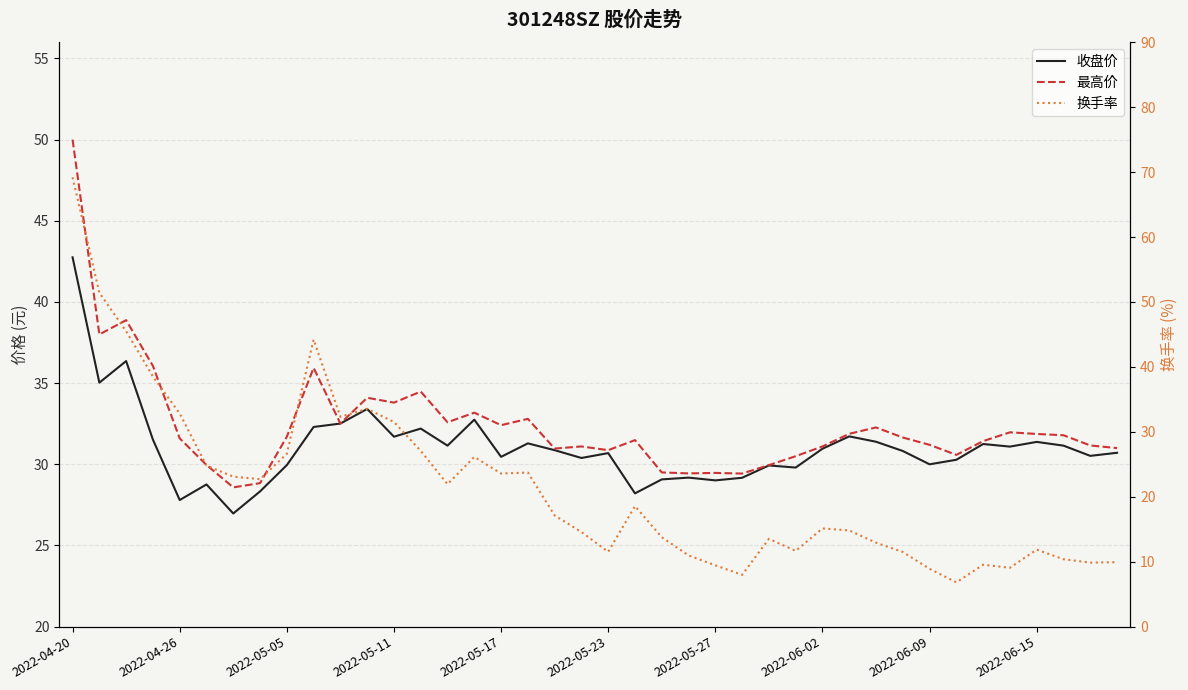

What is the label of the 15th point from the left?

14